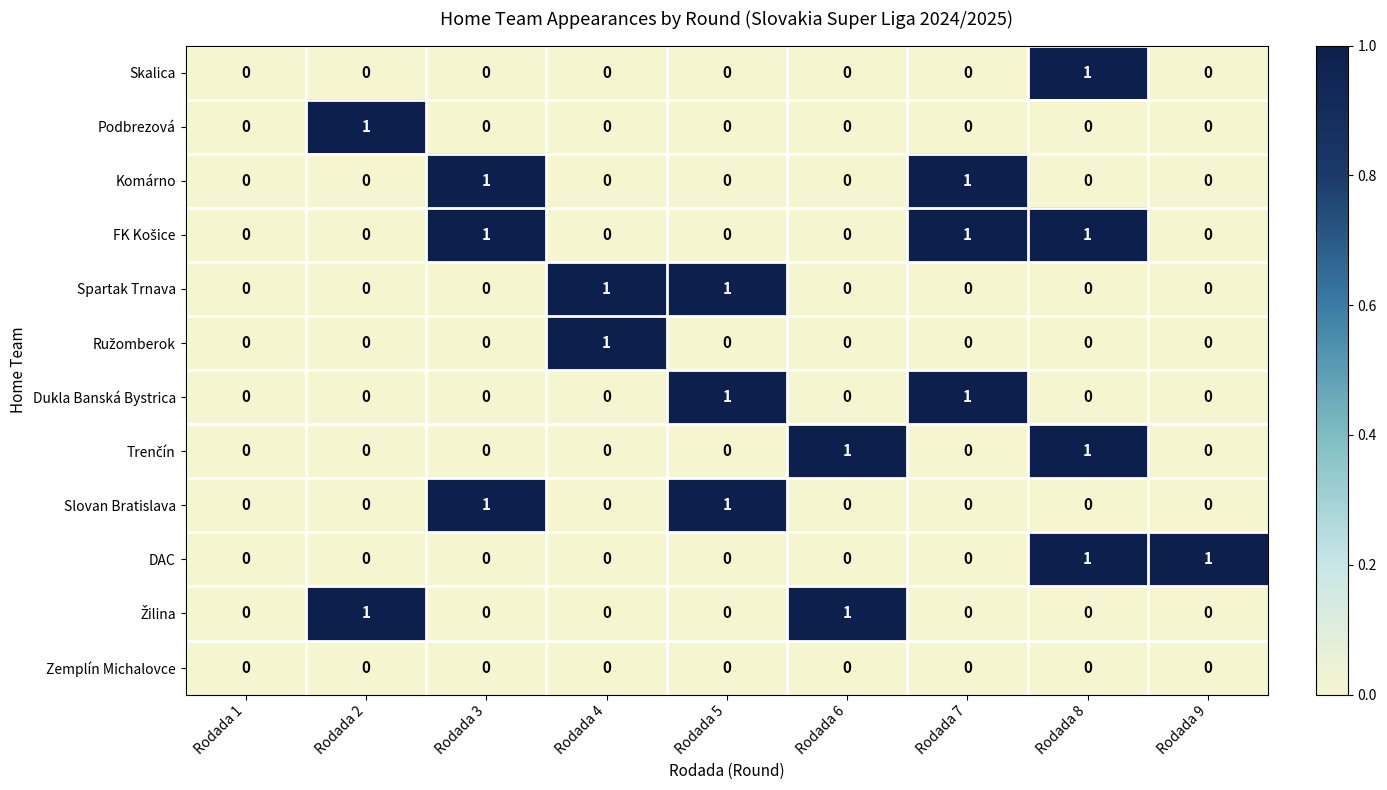

True or false: Slovan Bratislava has a value of 0 at Rodada 8.

True